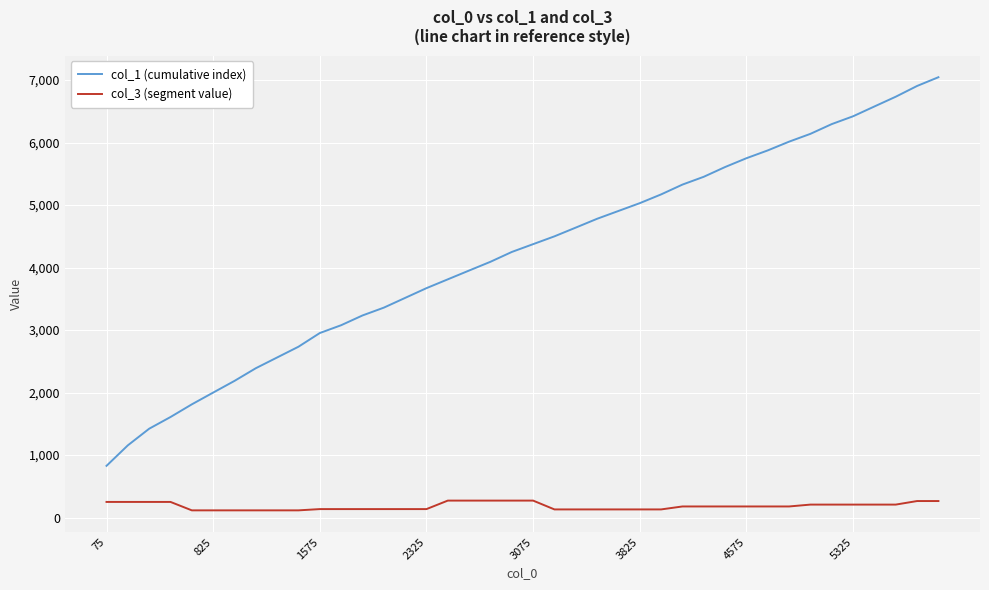

What are all the series names shown in the legend?

col_1 (cumulative index), col_3 (segment value)